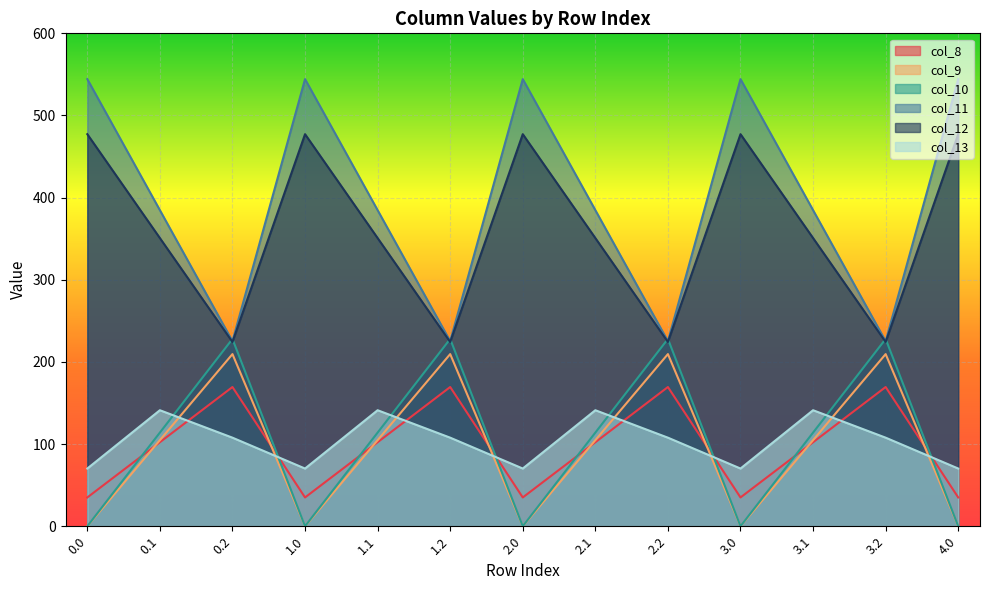

At which category is the sum across all series the highest?

0.1